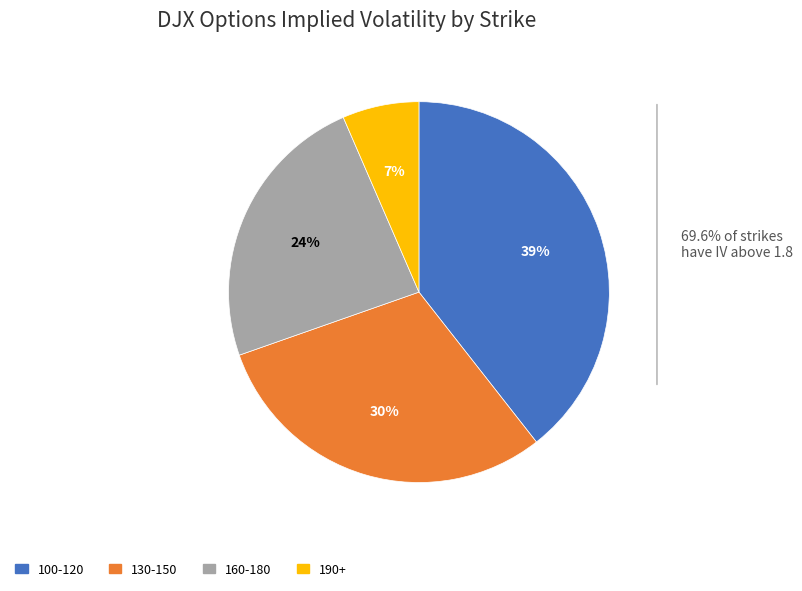

Is it true that 100-120 is 39% of the pie?

True